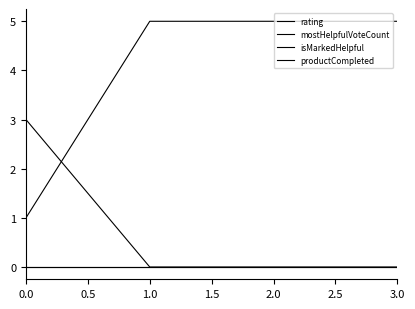

Is this an area chart (filled region under the line)?

No